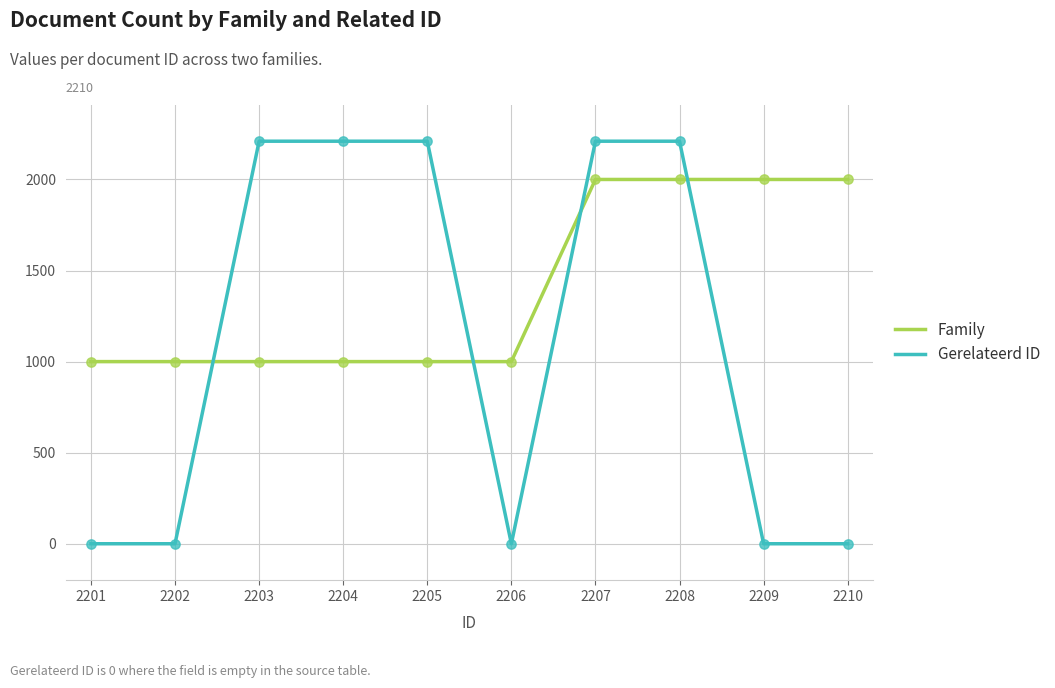

What are all the series names shown in the legend?

Family, Gerelateerd ID